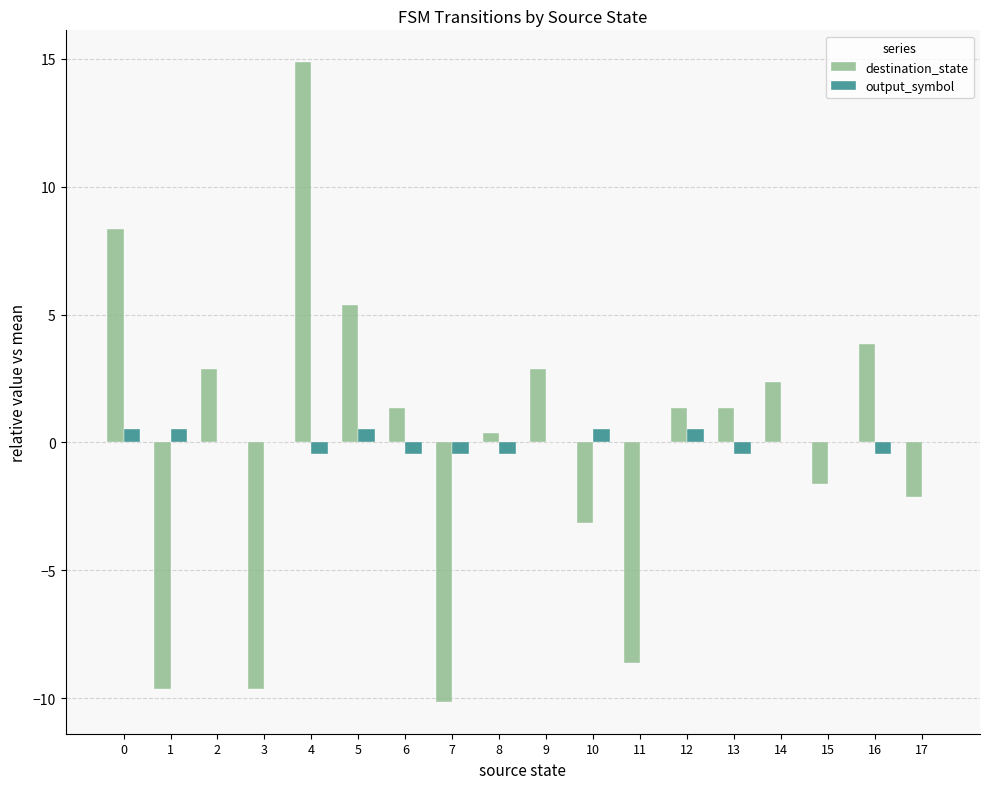

Between 3 and 14, which series saw the biggest shift?

destination_state